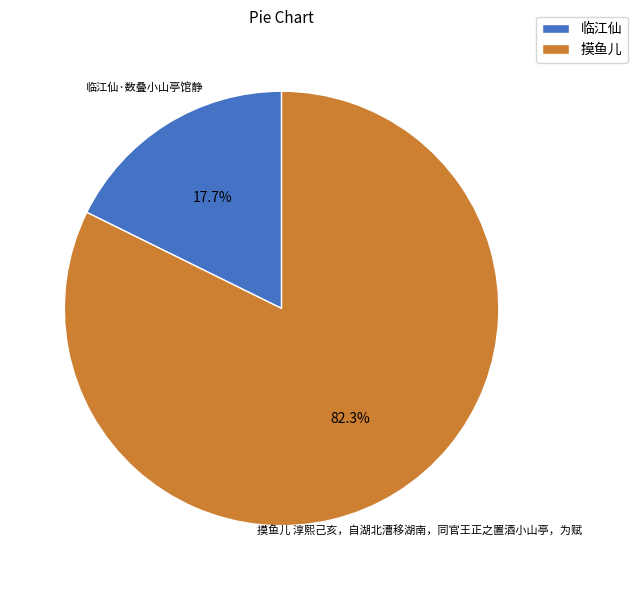

Is the sum of 临江仙·数叠小山亭馆静 and 摸鱼儿 淳熙己亥，自湖北漕移湖南，同官王正之置酒小山亭，为赋 greater than half?

Yes